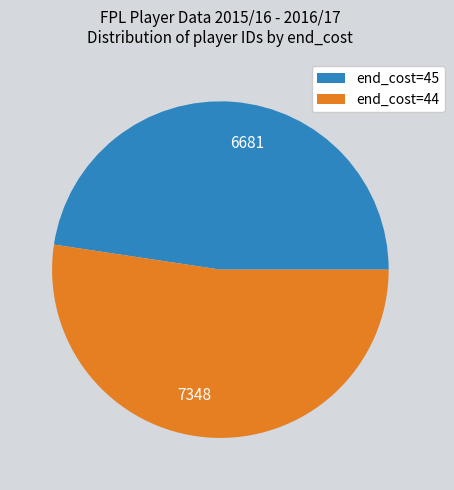

Do 7348 and 6681 together represent more than half of the pie?

Yes